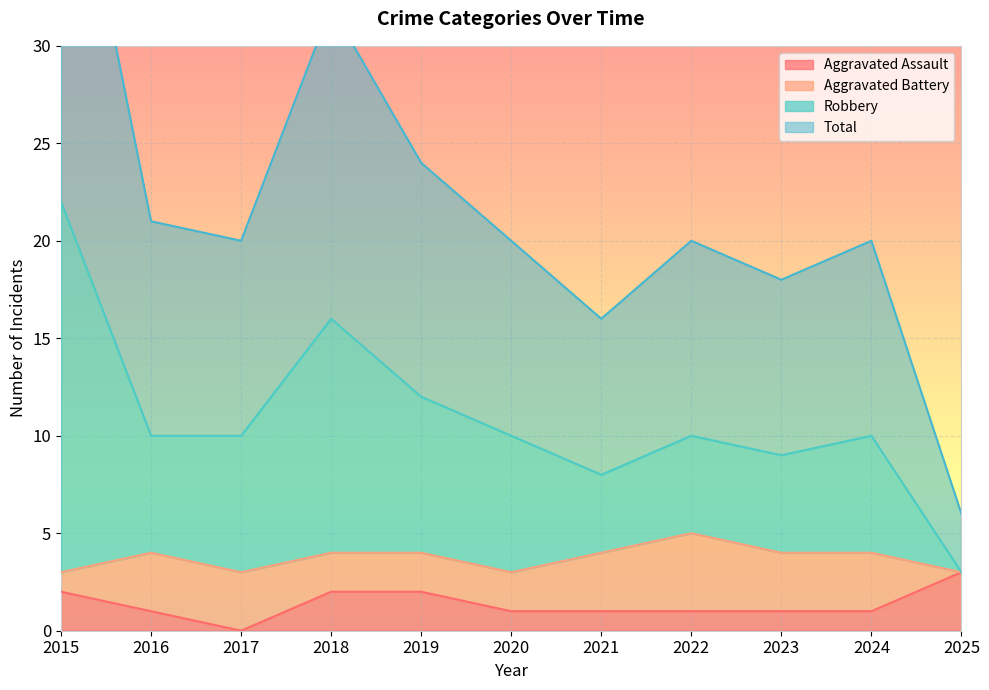

What is the sum of the Robbery values at 2022 and 2016?

20